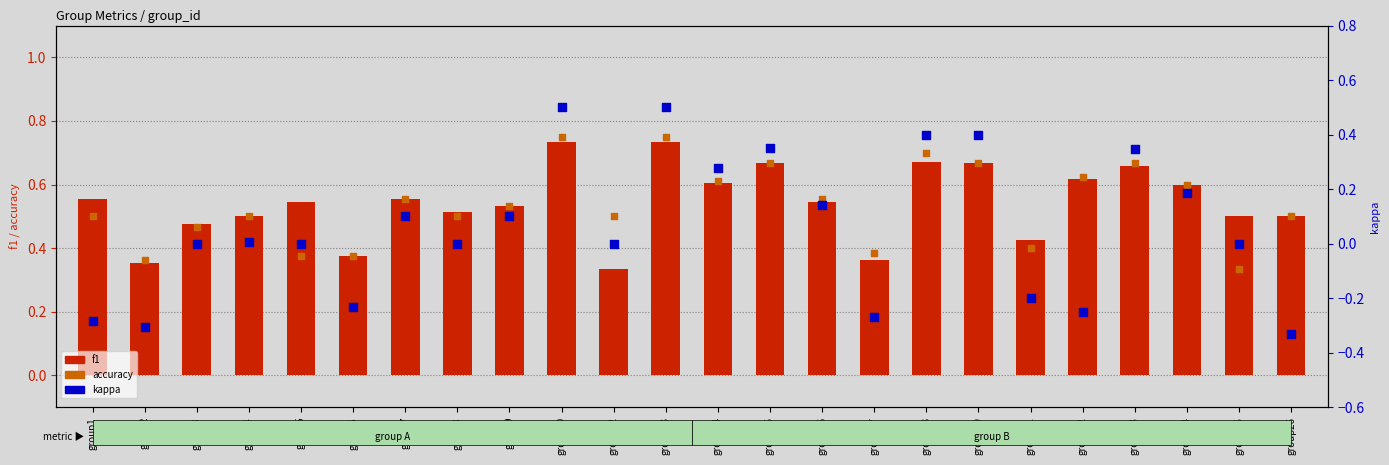

What are all the series names shown in the legend?

f1, accuracy, kappa